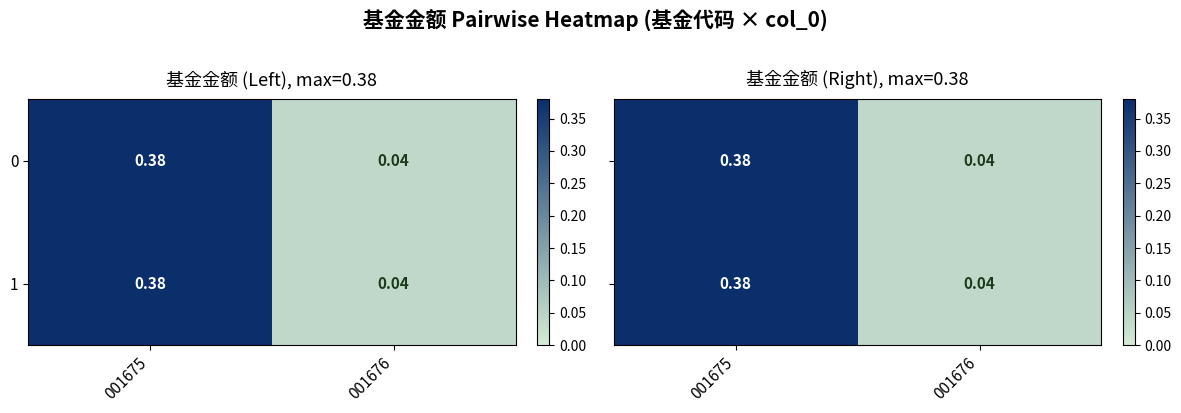

What value does the 1 series have at 001675?

0.4